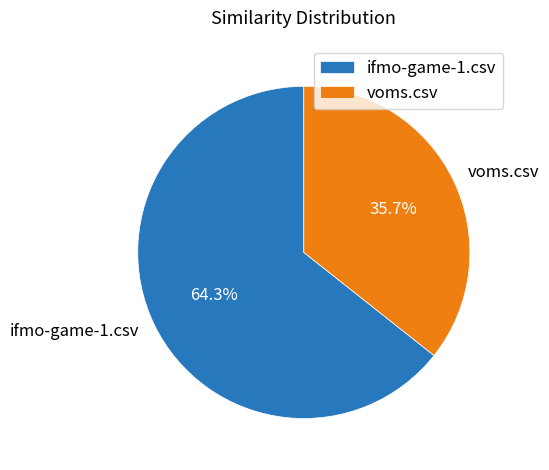

To the nearest percent, what percentage of the pie is voms.csv?

36%